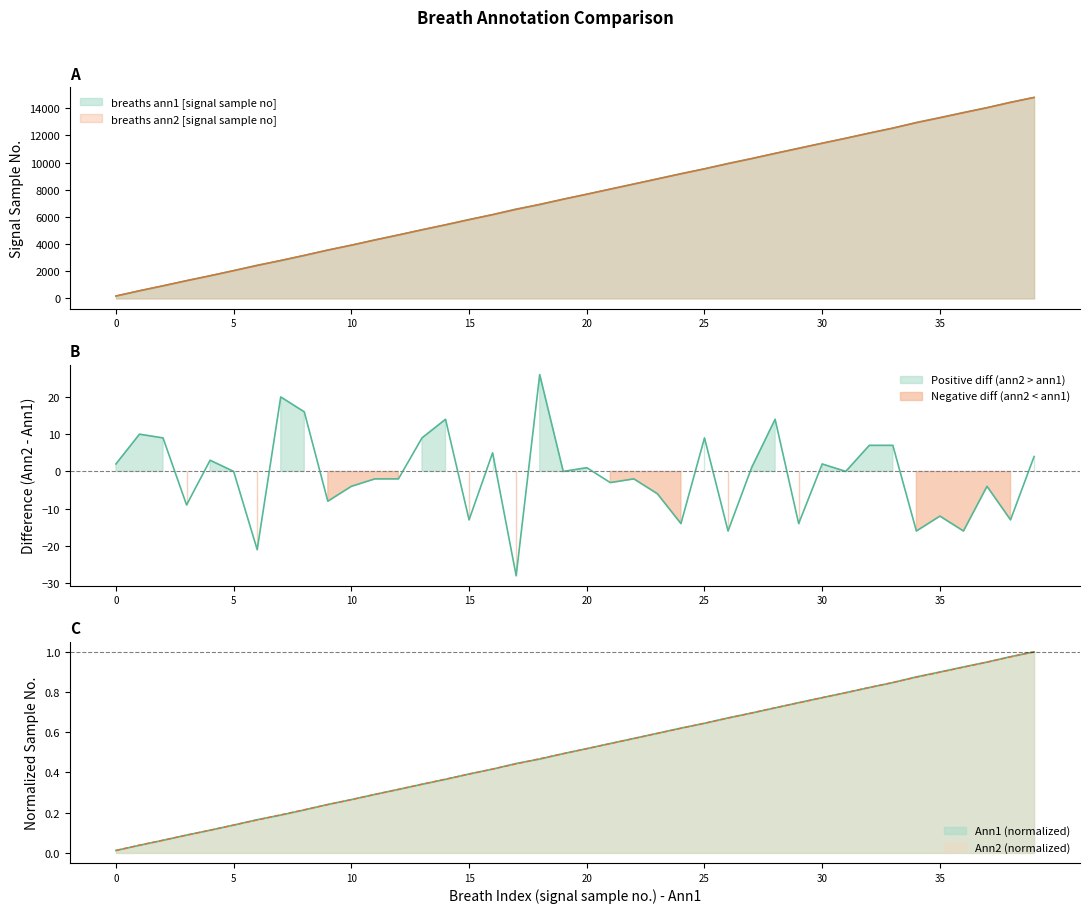

True or false: ann1 has more than 1 interior local peaks.

False